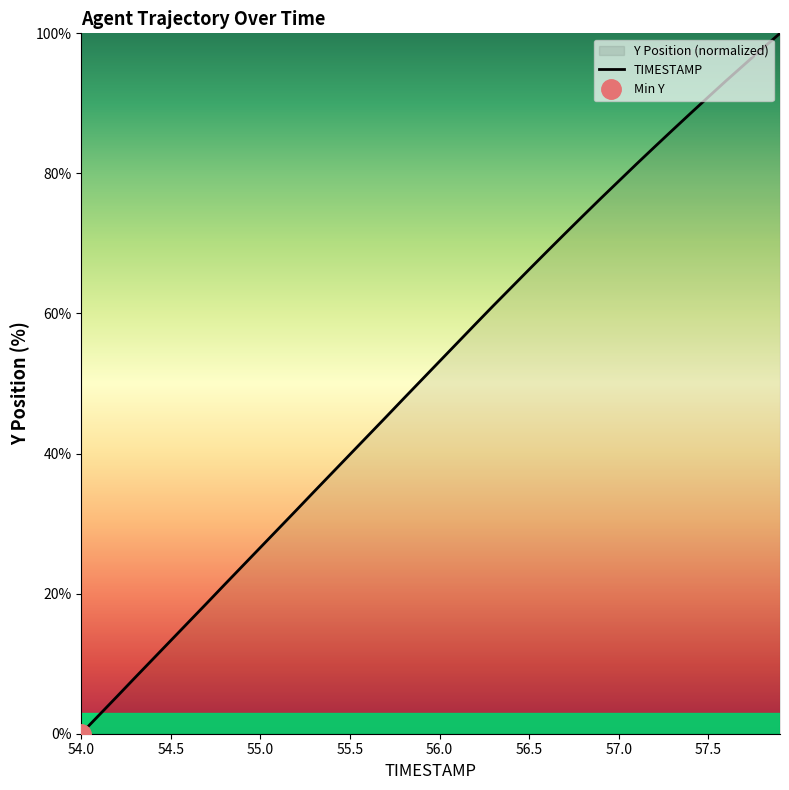

The TIMESTAMP series shows 116.8 at 57.0. True or false?

False